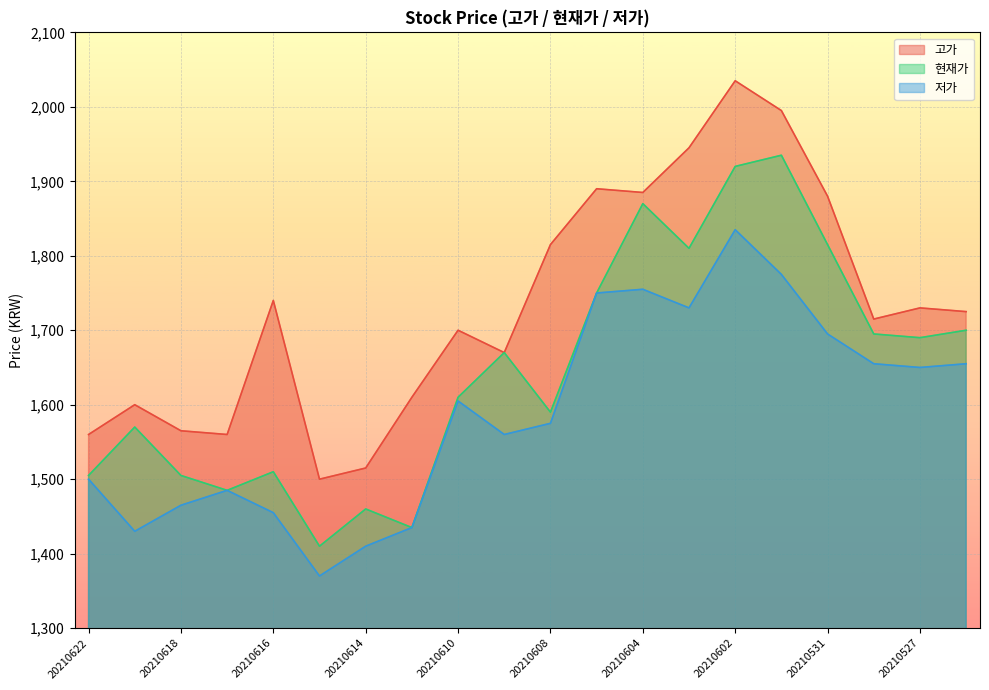

Where is 현재가 nearest to the value 1672?

20210609